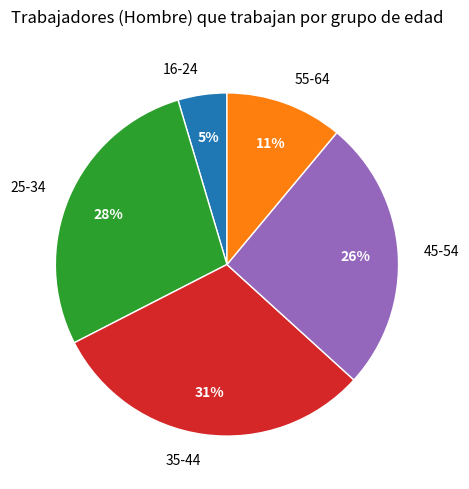

Do 25-34 and 16-24 together represent more than half of the pie?

No